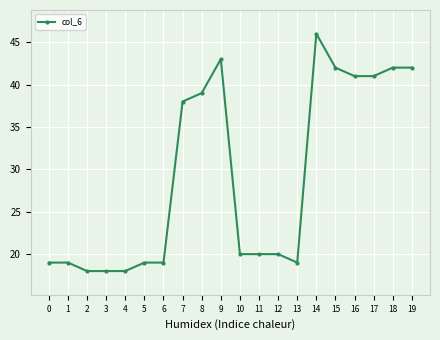

What is the value of the 17th point from the left?

41